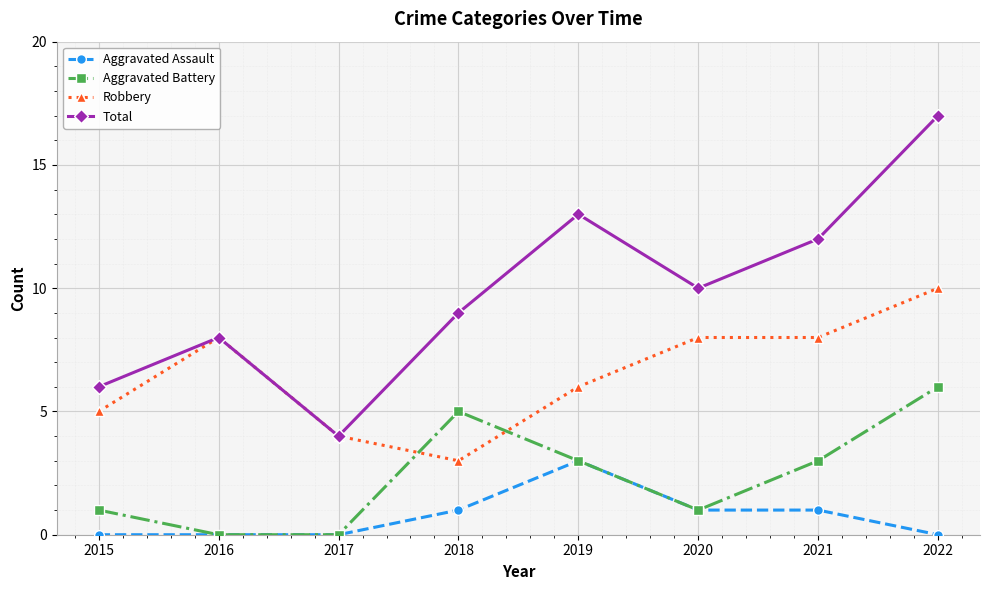

Is the value of Total at 2016 greater than the value of Robbery at 2017?

Yes